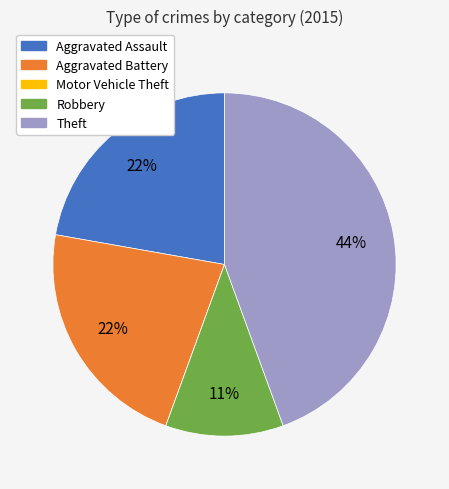

Which slice is the largest?

Theft